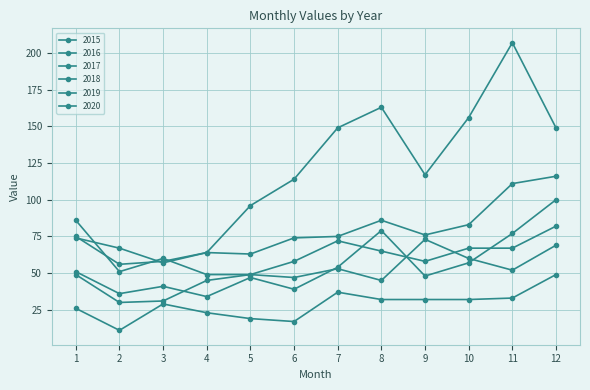

What is the value of the 2015 point at the 7th from the left?

37